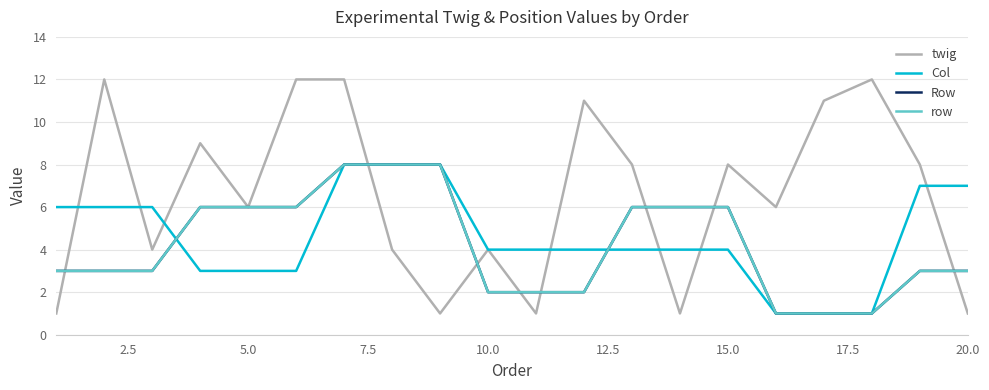

Does the chart have visible grid lines?

Yes